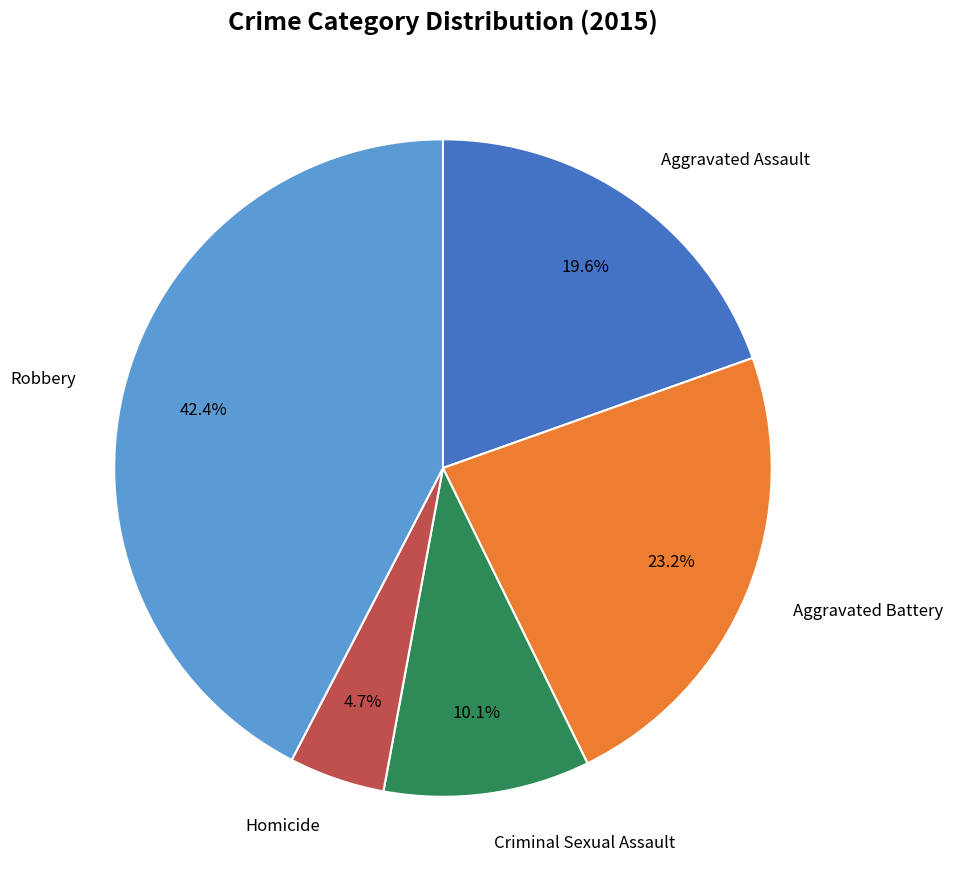

Does any single category account for the majority?

No